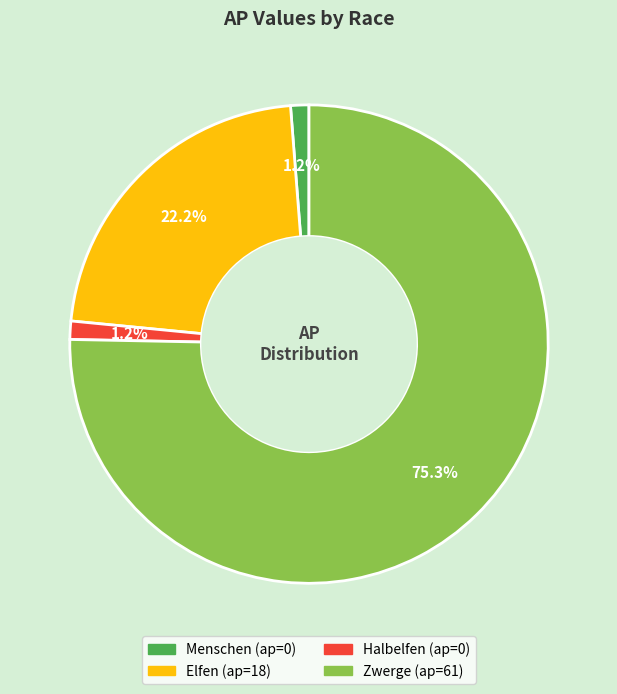

To the nearest percent, what is the average slice percentage?

25%